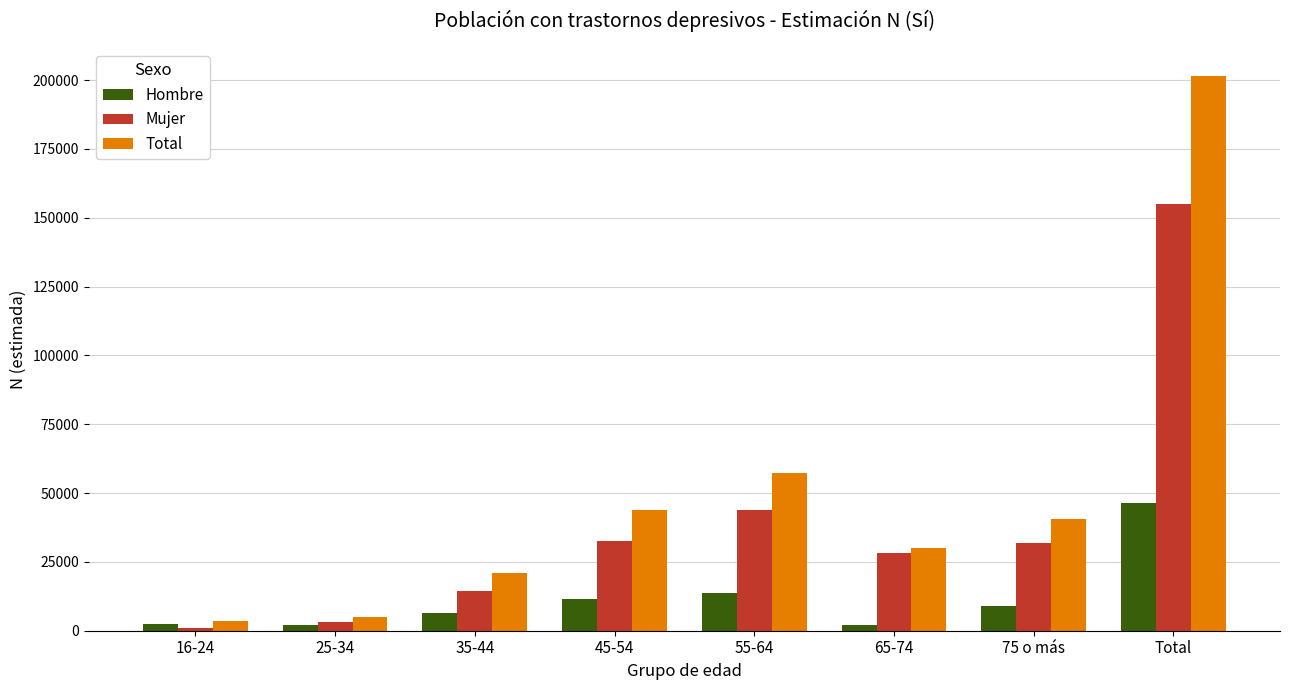

At which category does the chart reach its peak across all series?

Total